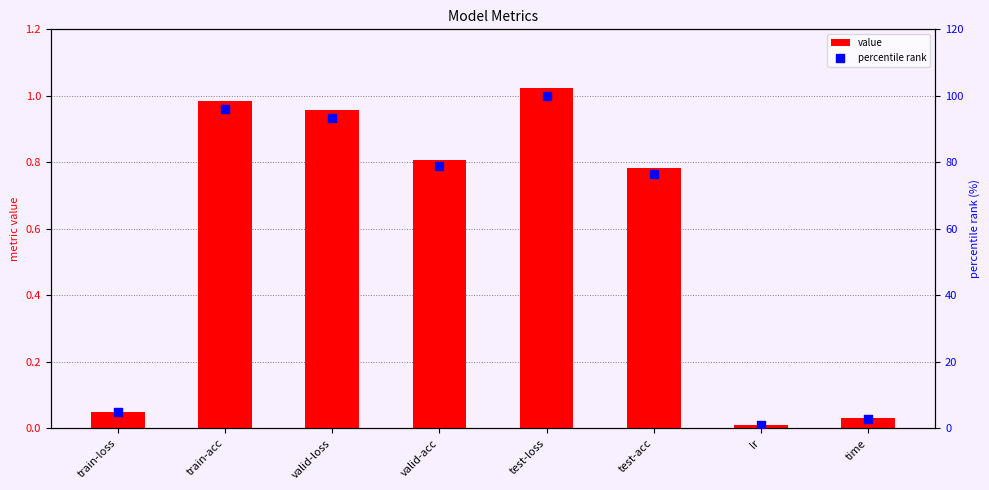

At how many categories does at least one series exceed 14?

5